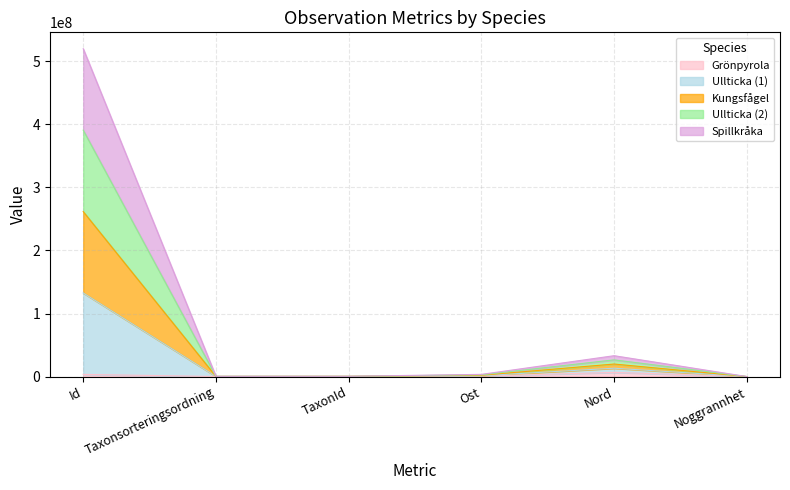

Between Id and Ost, which is larger?

Id